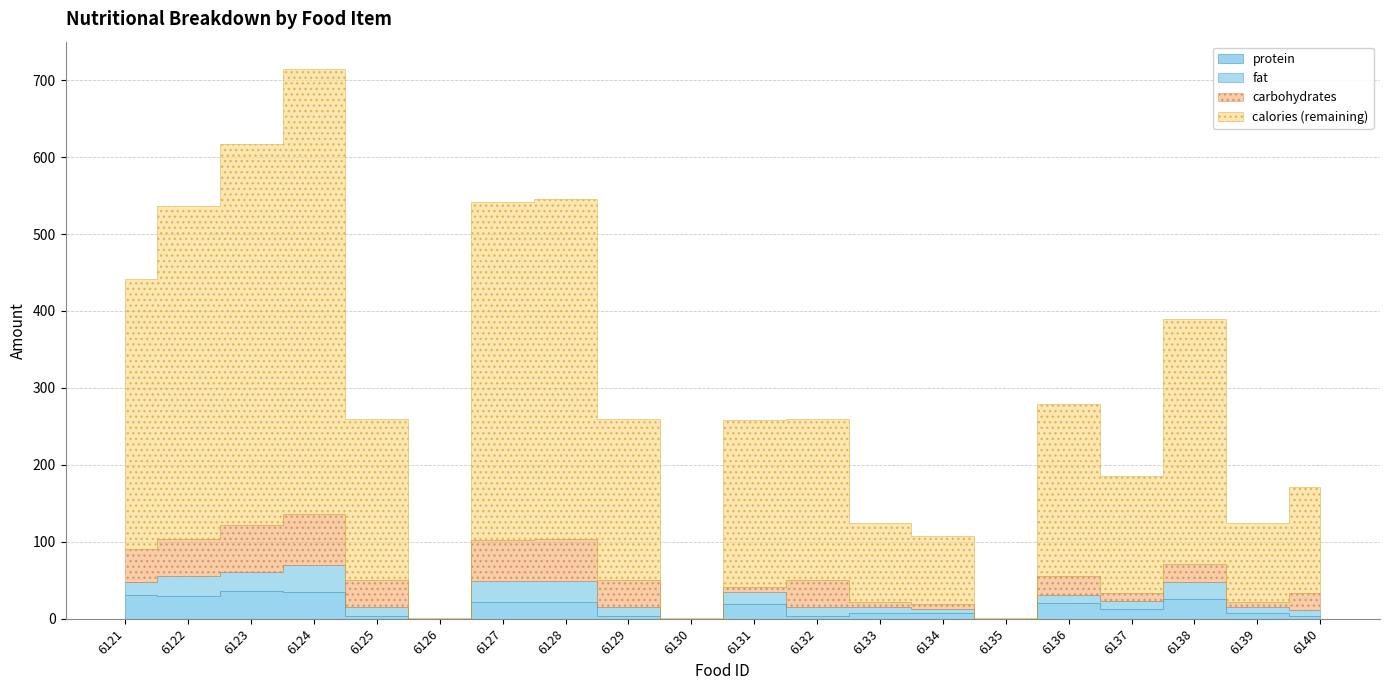

What are all the series names shown in the legend?

calories, carbohydrates, fat, protein